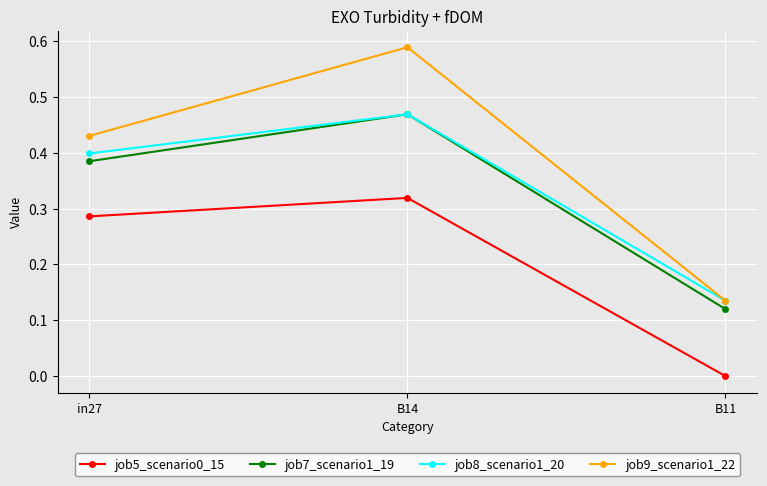

At which label does job8_scenario1_20 reach its minimum?

B11